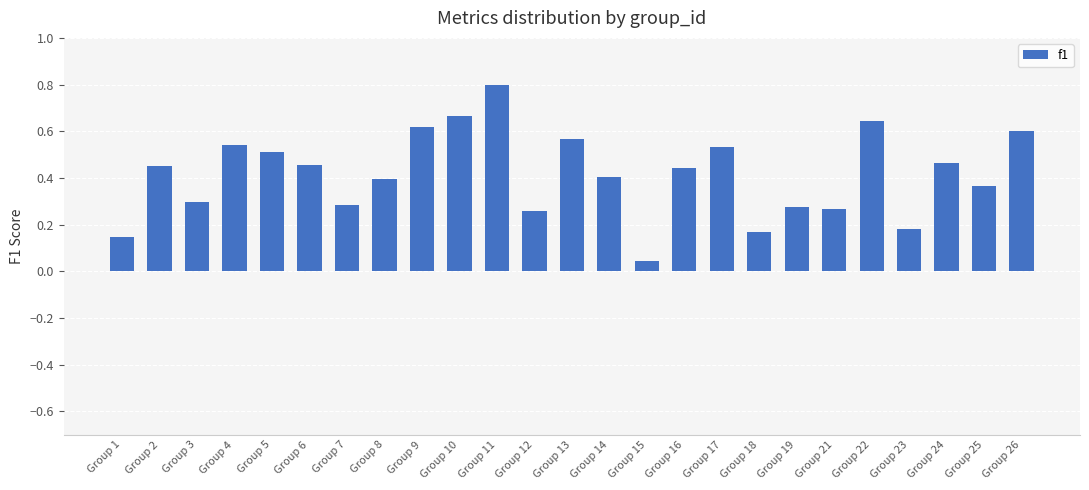

What is the difference between the maximum and minimum values?

0.8